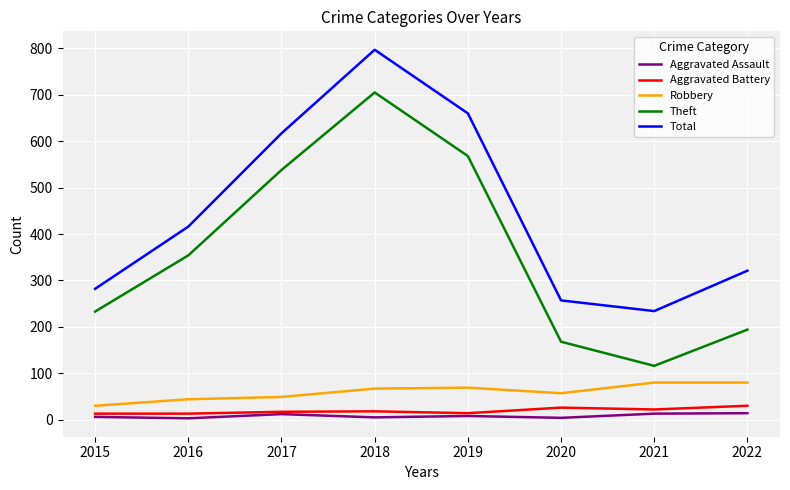

What is the lowest value of the Theft series?

116